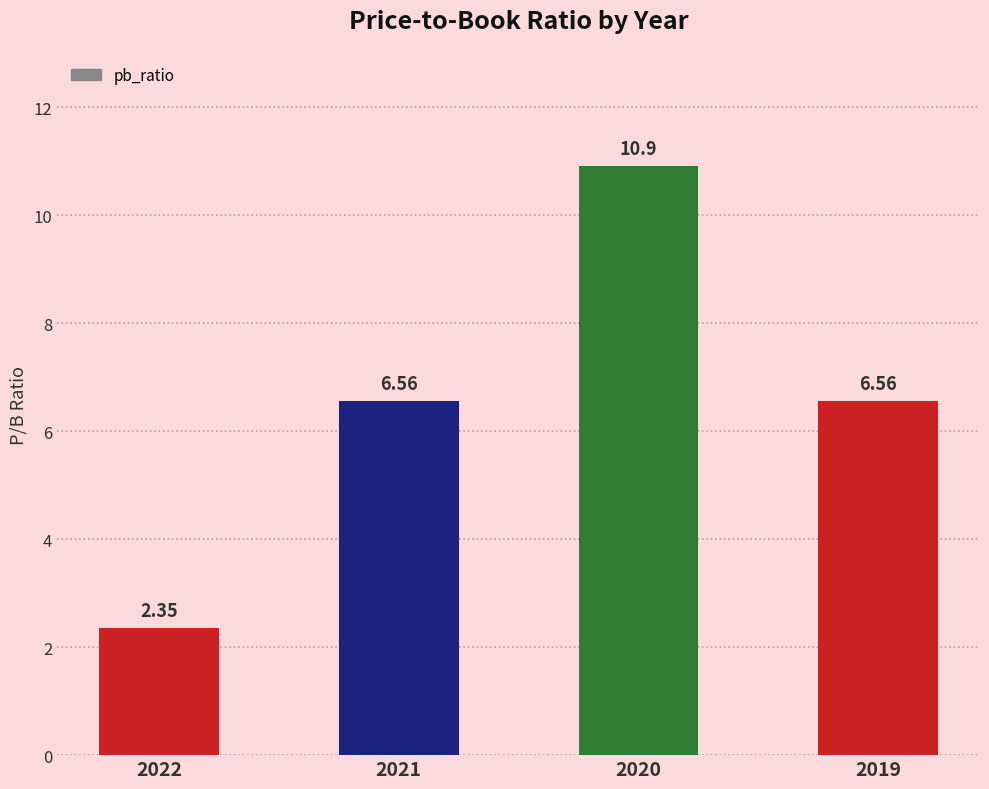

Which has a higher value, 2019 or 2022?

2019